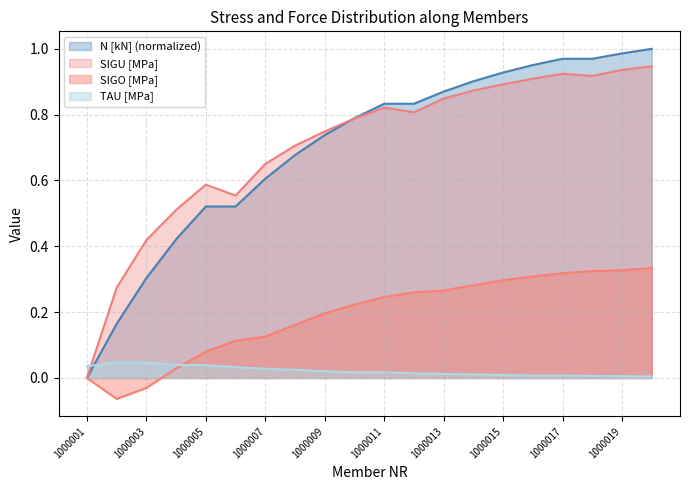

Between 1000004 and 1000012, which series saw the biggest shift?

N [kN]